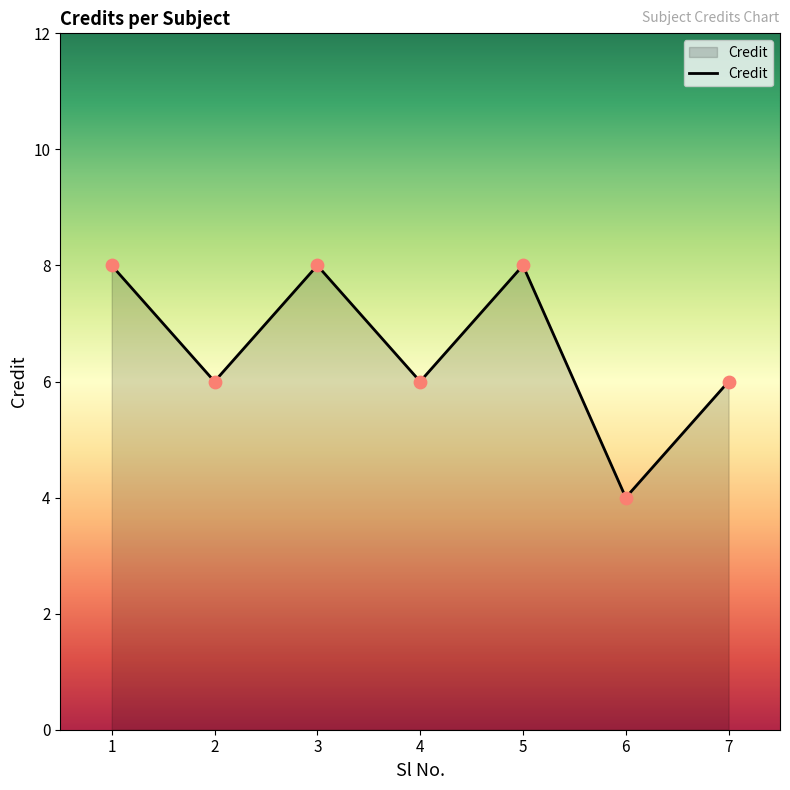

What is the change in value from 4 to 6?

-2